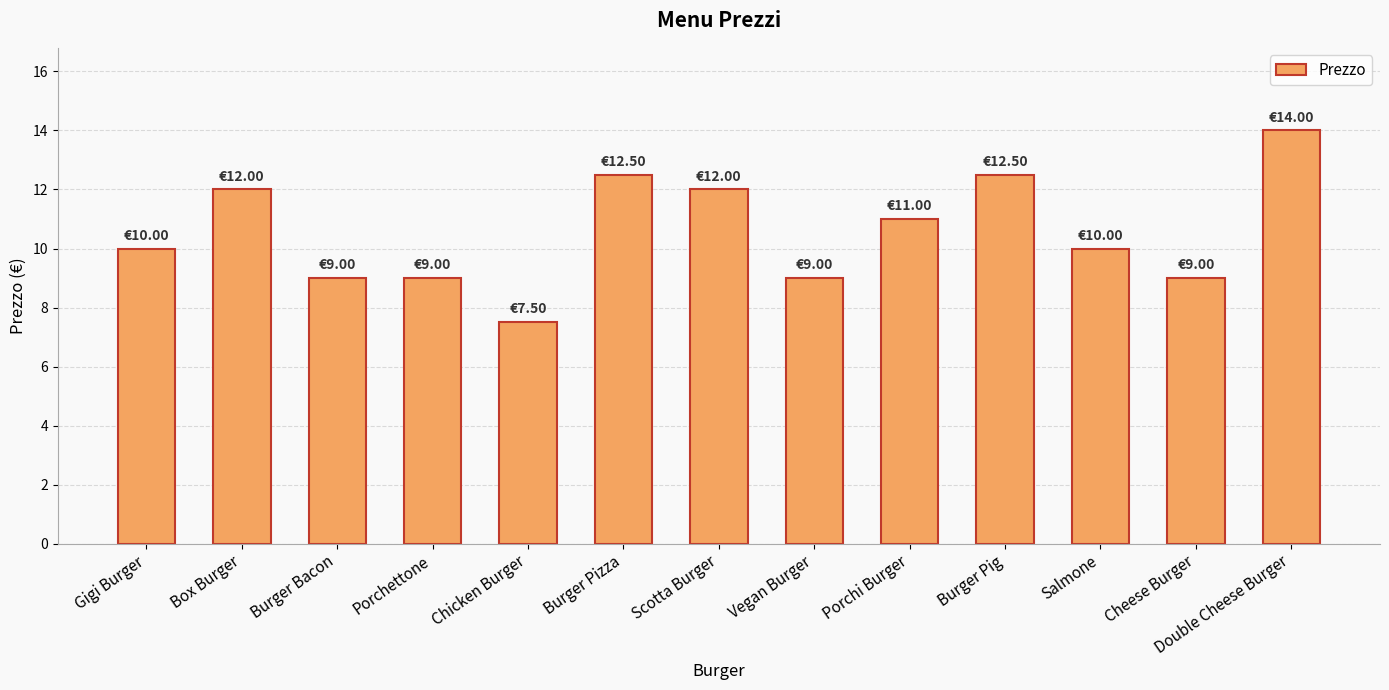

What is the sum of all values?

137.5